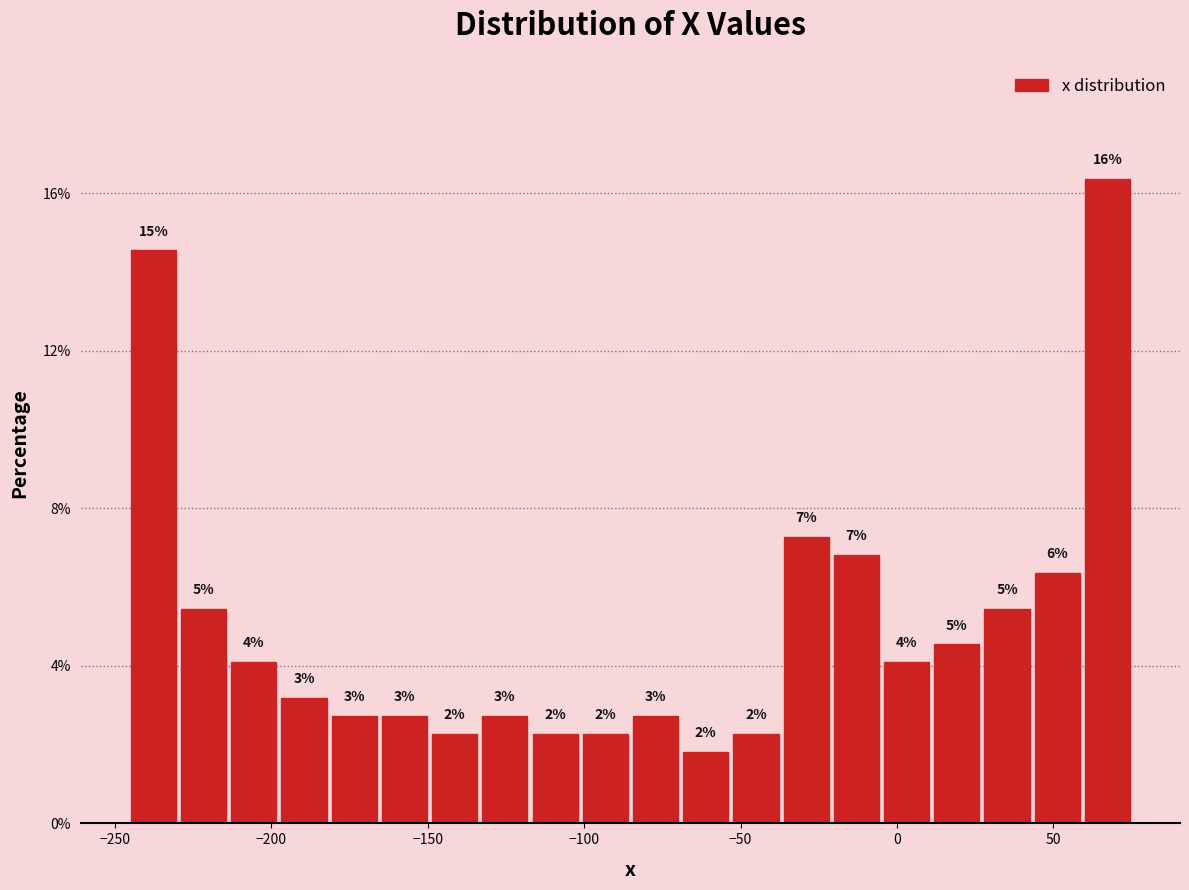

Read against the x-axis, roughly where is the centre of the tallest bar?

65